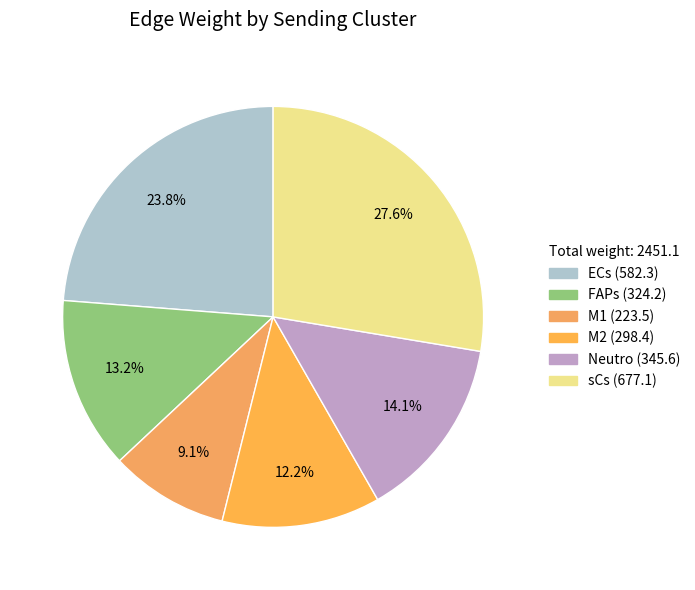

Is there any slice that represents more than half of the pie?

No